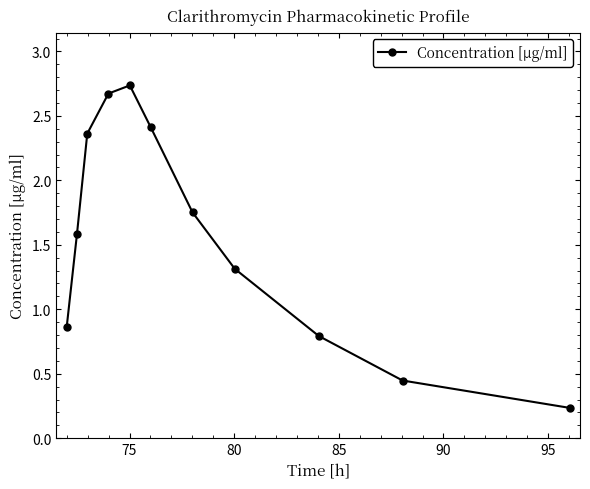

True or false: there are more than 2 points higher than both neighbors.

False